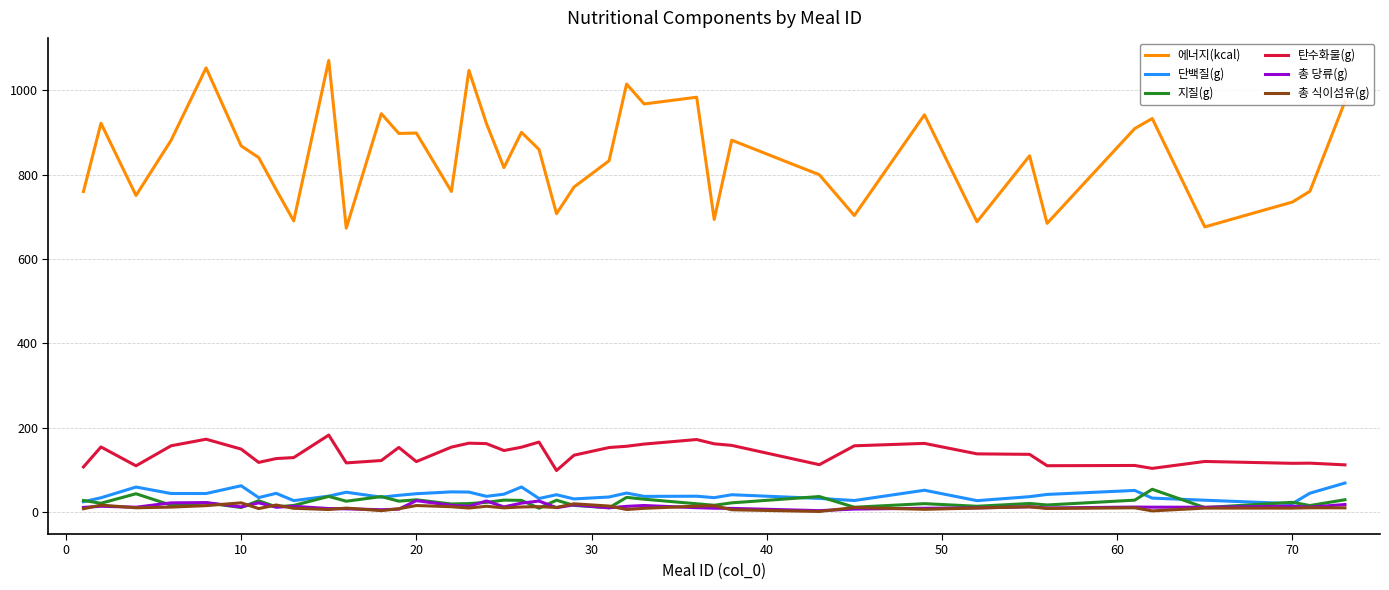

Which series has the largest total across all categories?

에너지(kcal)